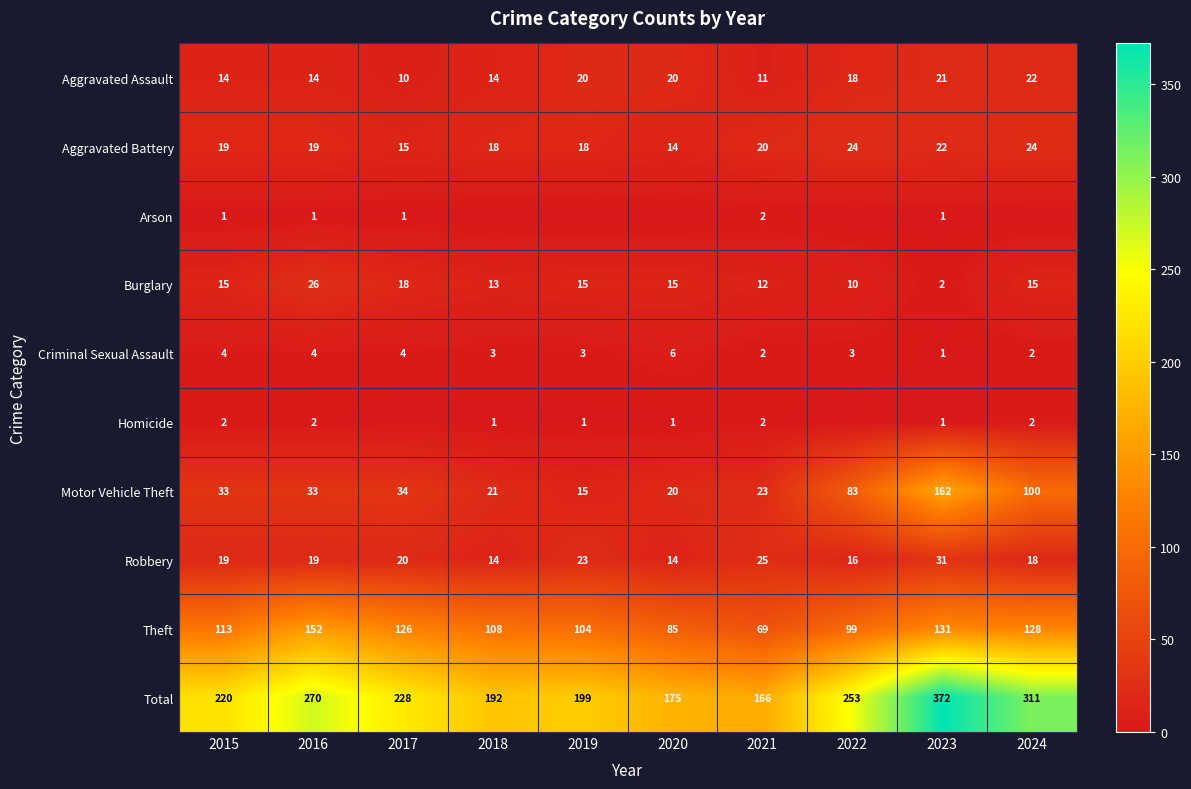

What is the total value across all series at 2018?

384